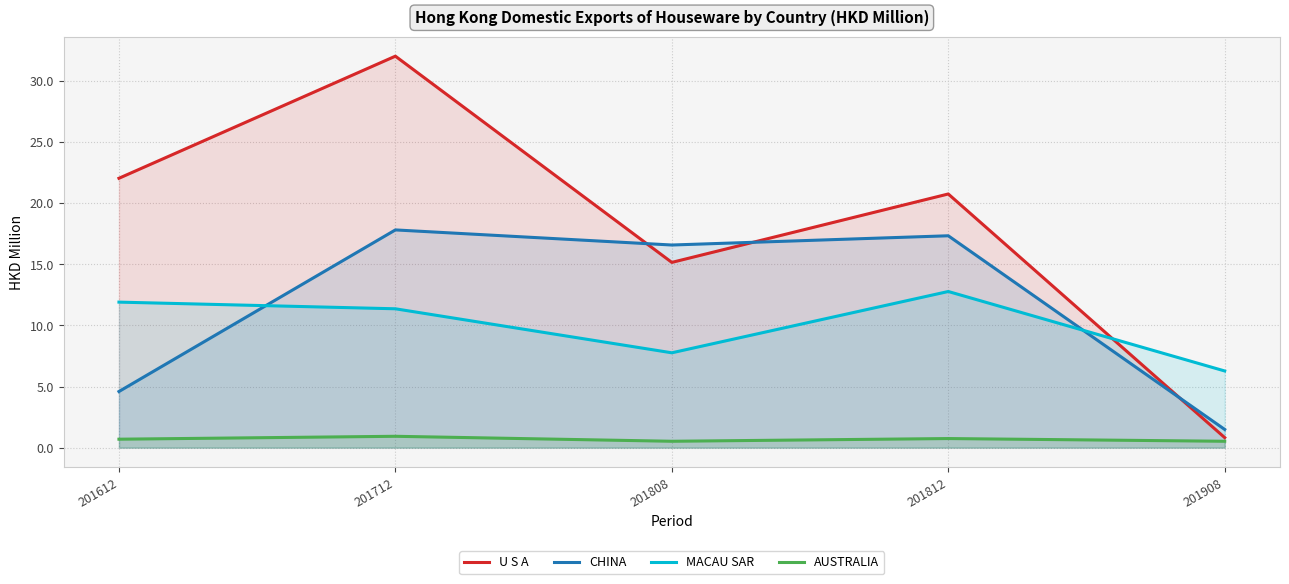

Which category has the lowest value in the AUSTRALIA series?

201808